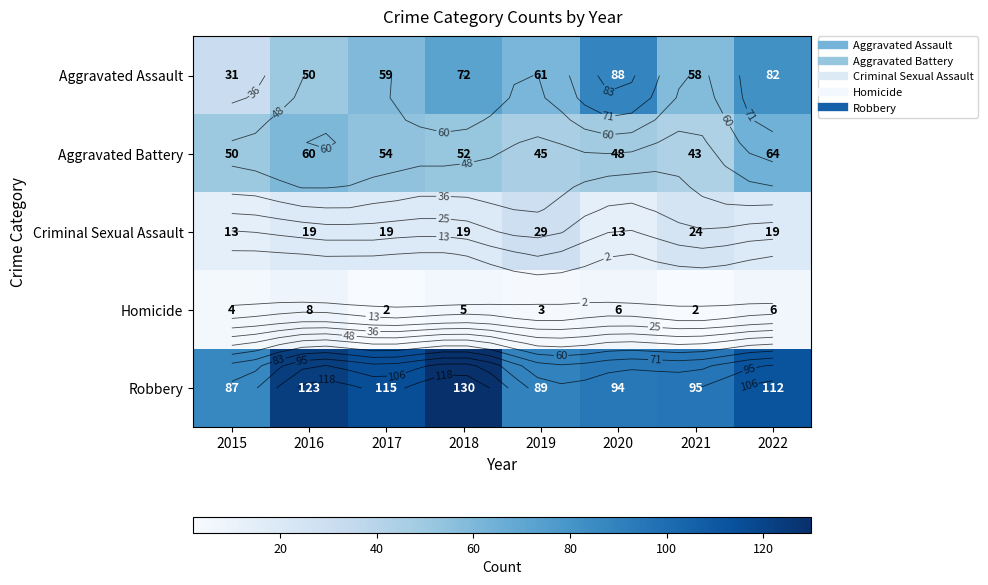

What is the smallest value displayed?

2